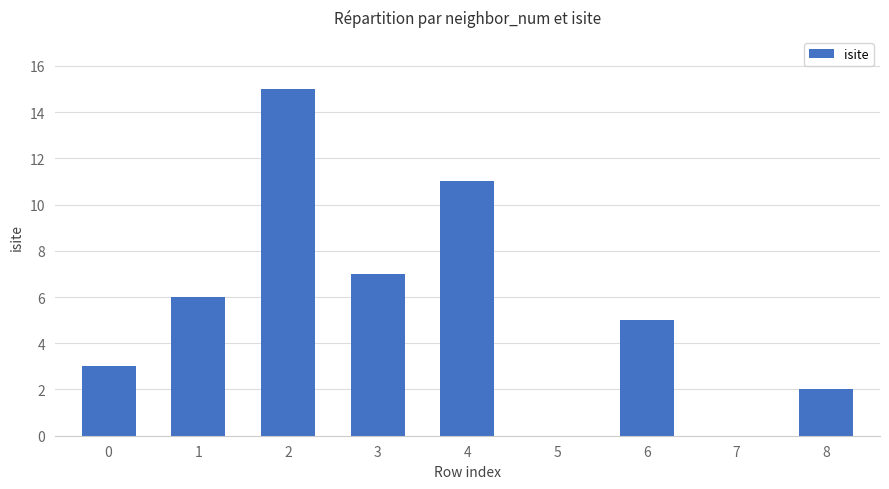

True or false: the data shows 0 at 5.

True